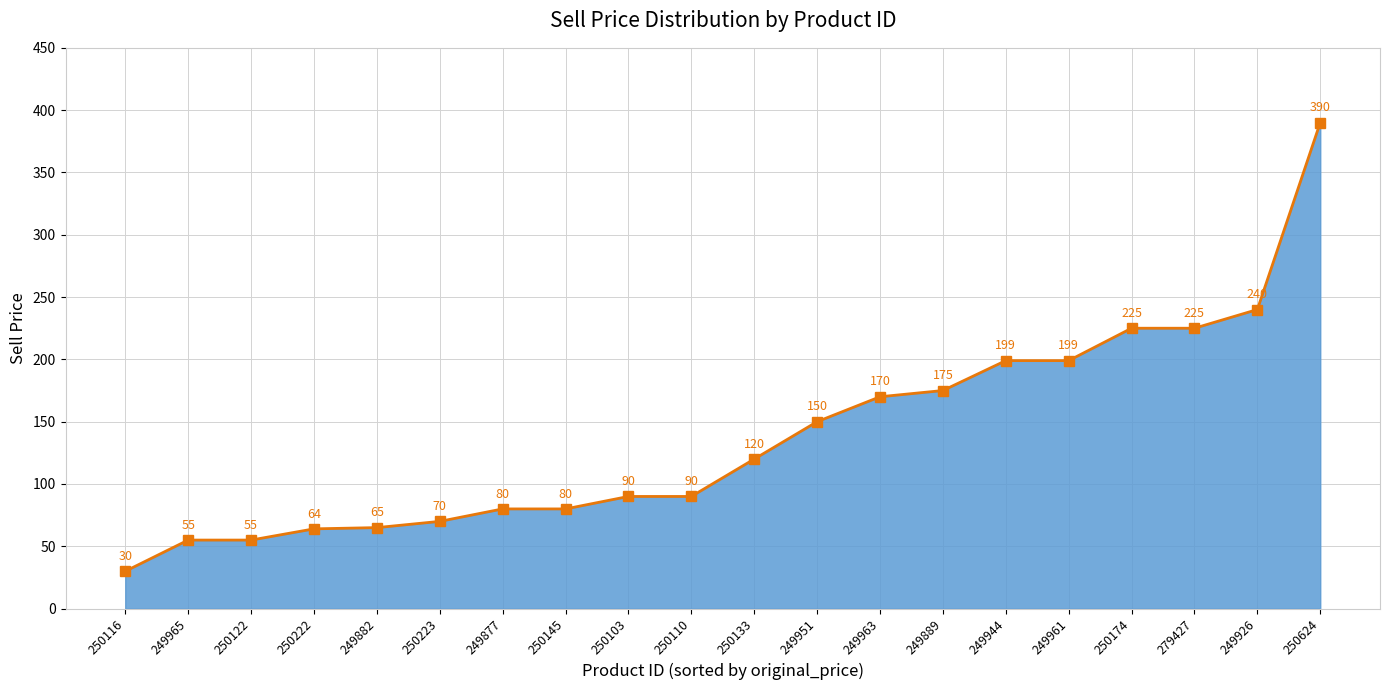

Between 250103 and 249944, which is larger?

249944